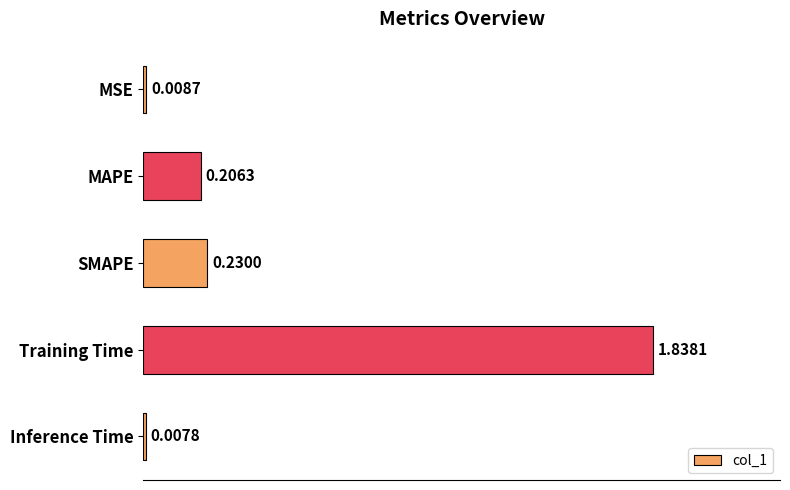

List the labels in order of value, largest first.

Training Time, SMAPE, MAPE, MSE, Inference Time